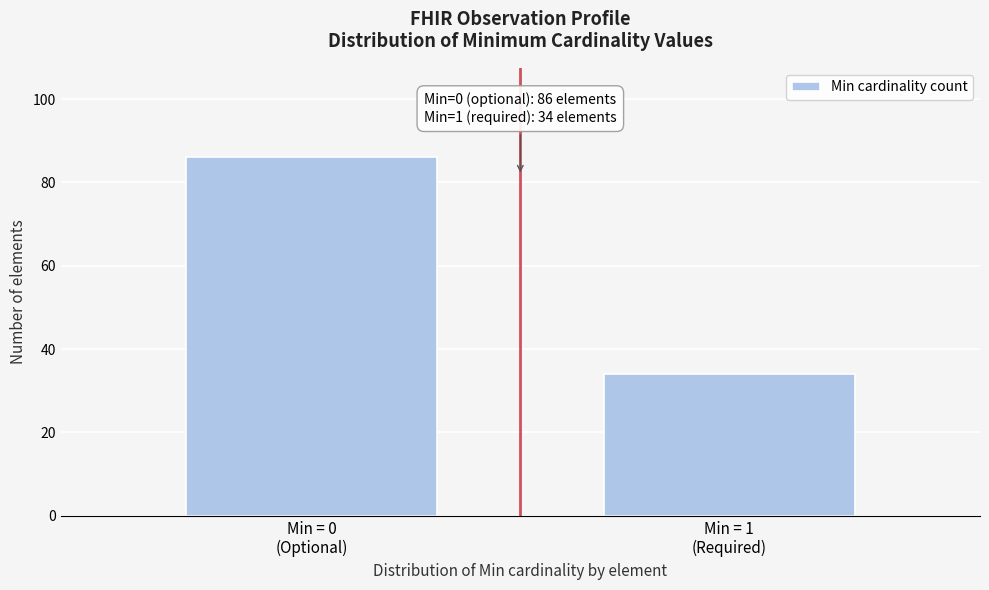

Reading right to left, list all the values displayed in this chart.

34	86